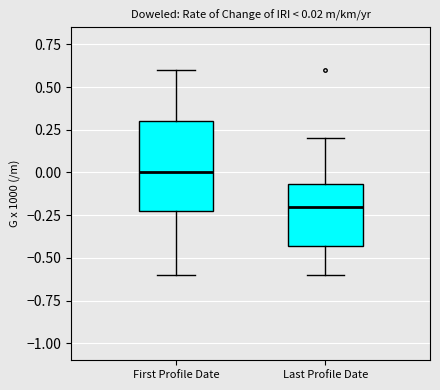

Which box has the lowest median line?

Last Profile Date